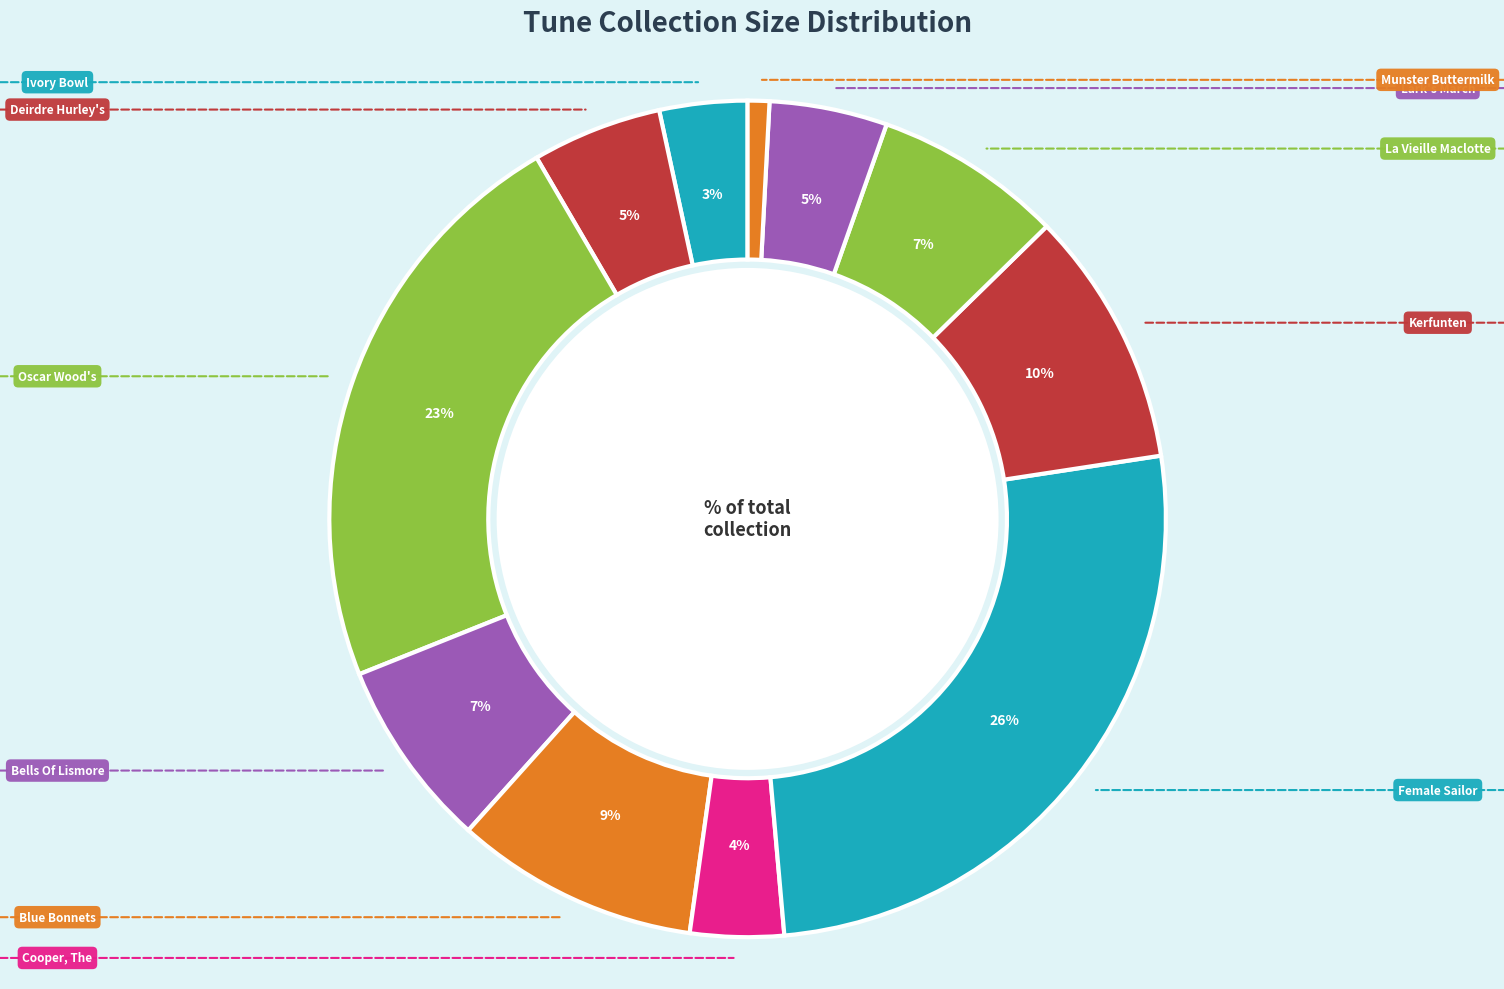

To the nearest percent, what is the difference between the largest and smallest slice percentages?

25%